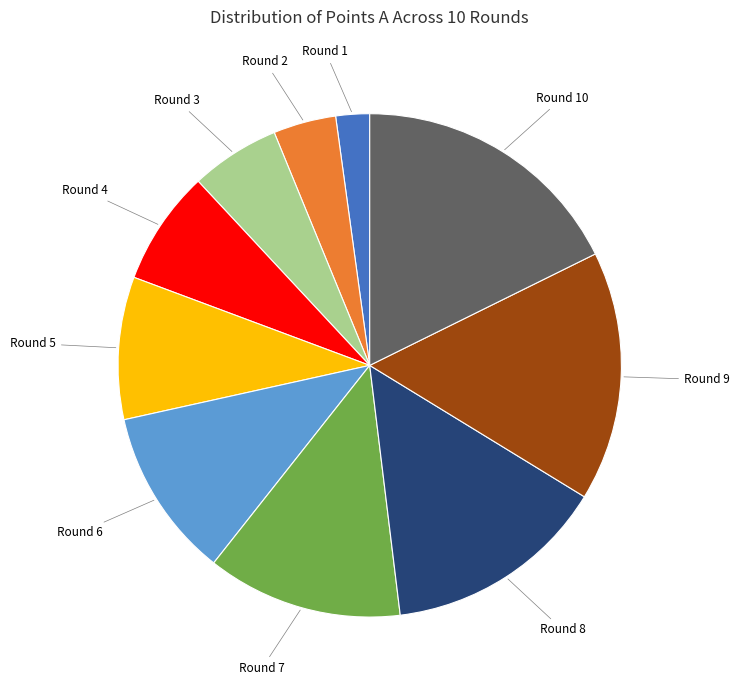

Is there any slice that represents more than half of the pie?

No